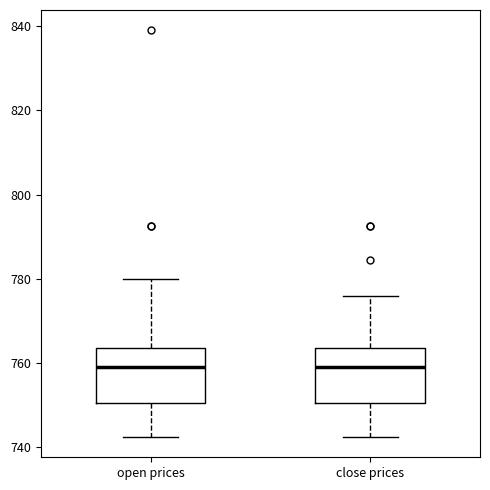

Reading left to right, transcribe this box plot: for each box, give where its median line is, the range the box spans, and where its two whiskers end, as read against the y-axis. The values are not printed on the chart, so give them approximately, as read against the axis.

open prices: median 760, box 750 to 764, whiskers 742 to 780
close prices: median 760, box 750 to 764, whiskers 742 to 776